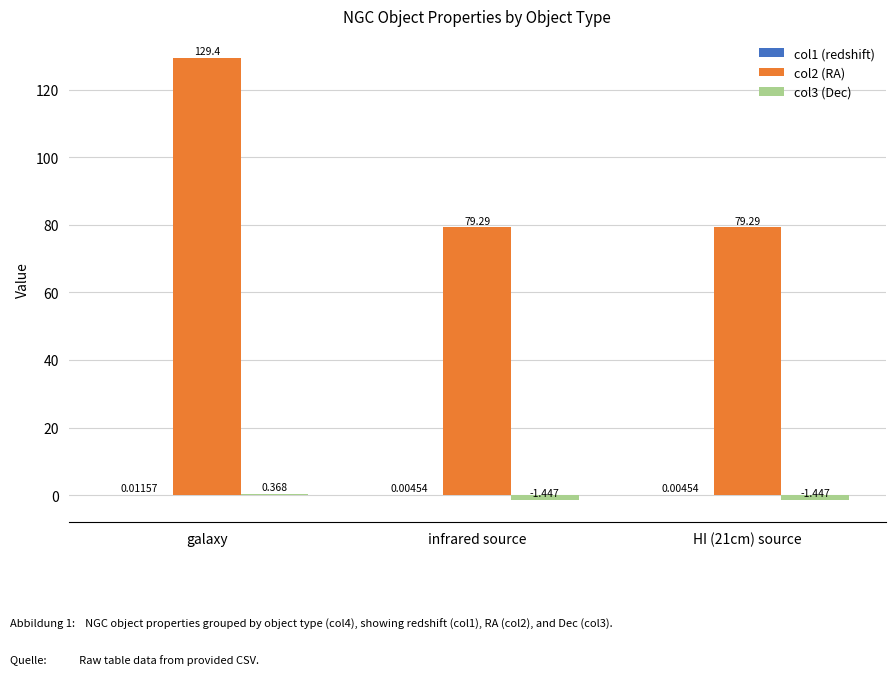

The value of col2 (RA) at HI (21cm) source is 79.3. True or false?

True